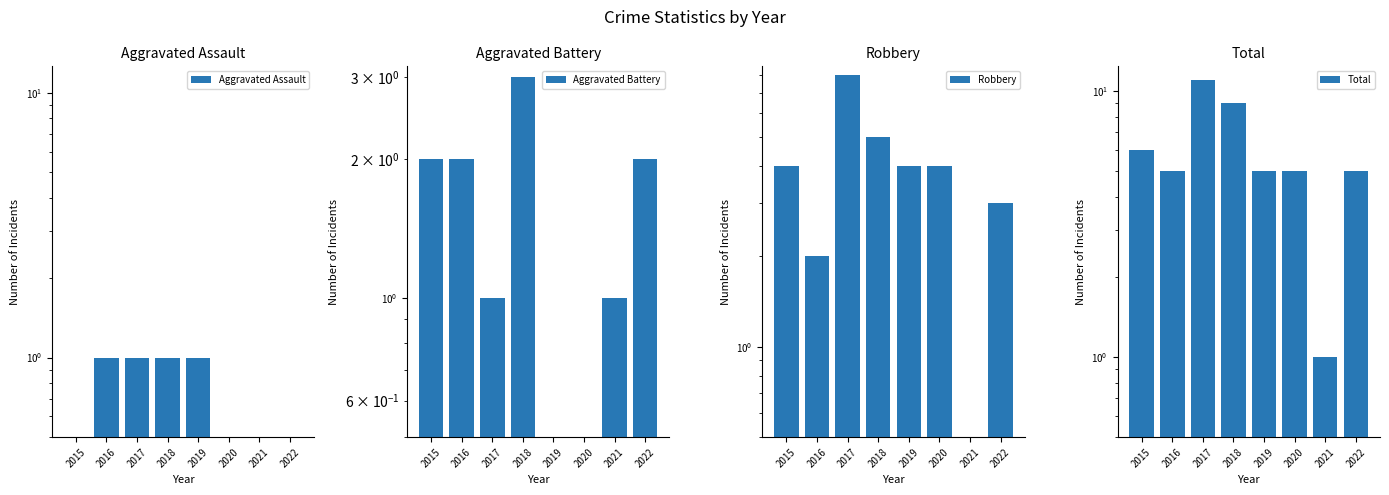

Rank the series by their average value, from highest to lowest.

Total, Robbery, Aggravated Battery, Aggravated Assault